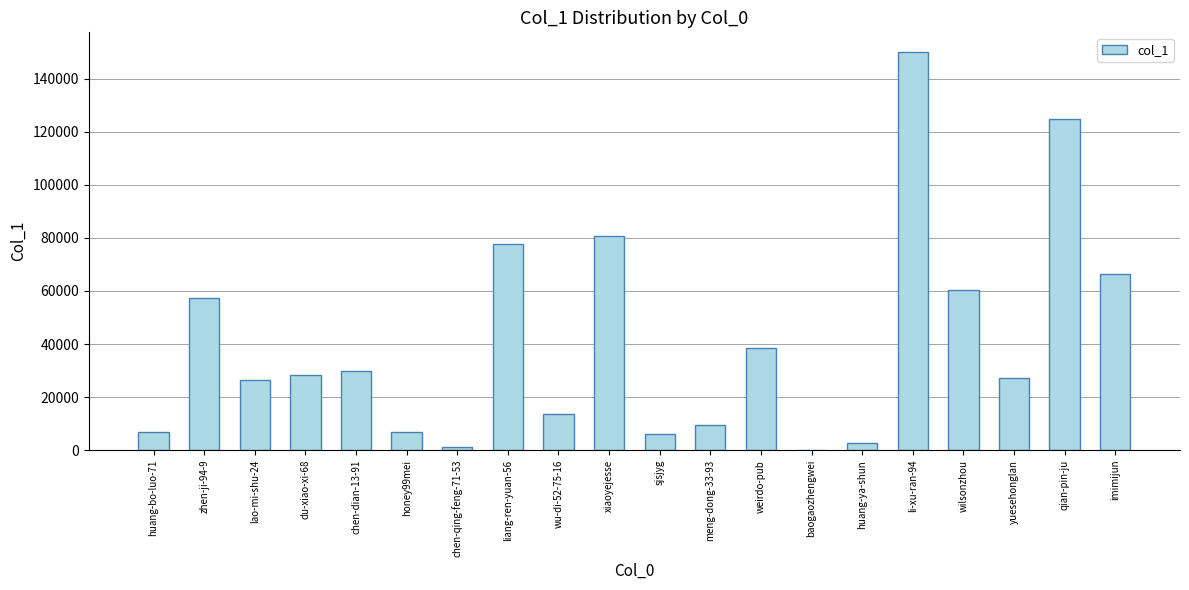

At which label does the data first exceed 28323?

zhen-ji-94-9